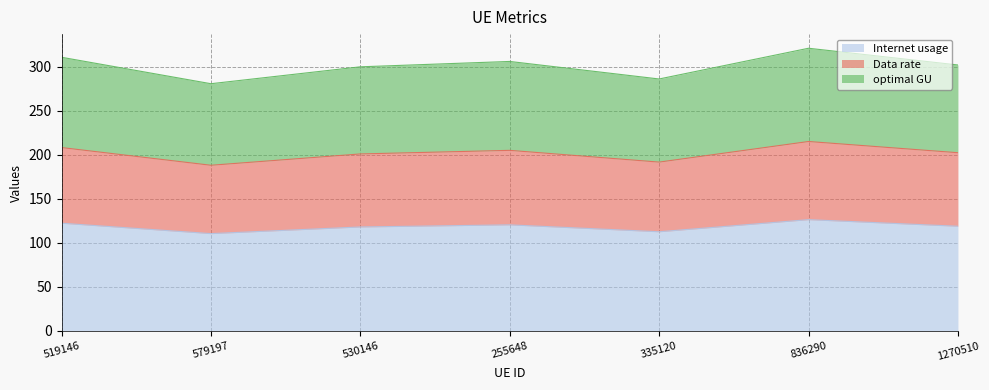

What is the sum of all Internet usage values?

828.8